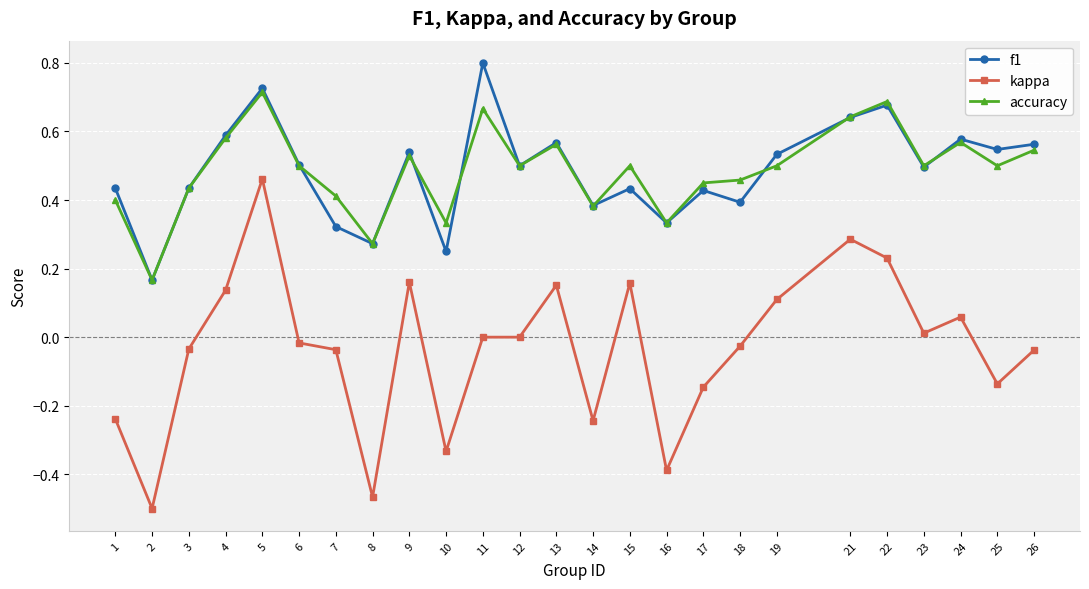

The accuracy series shows 0.7 at 5. True or false?

True